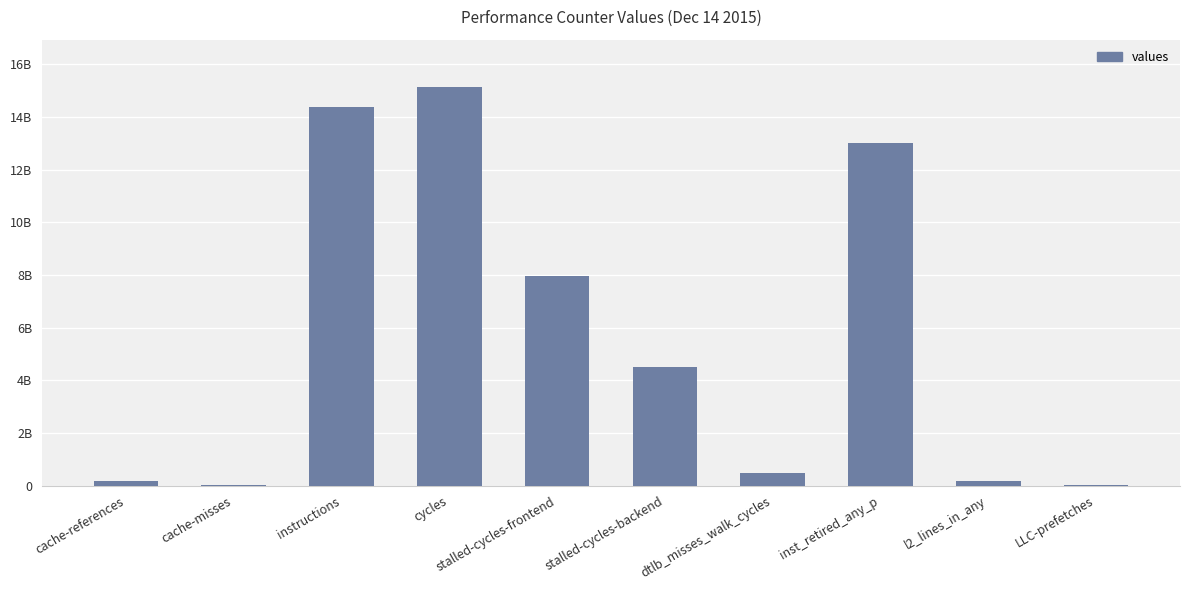

Reading right to left, what are all the values shown in this chart?

LLC-prefetches=21298252	l2_lines_in_any=190581461	inst_retired_any_p=13018204630	dtlb_misses_walk_cycles=480305782	stalled-cycles-backend=4510740612	stalled-cycles-frontend=7944951657	cycles=15117427313	instructions=14375704650	cache-misses=30181897	cache-references=154331142